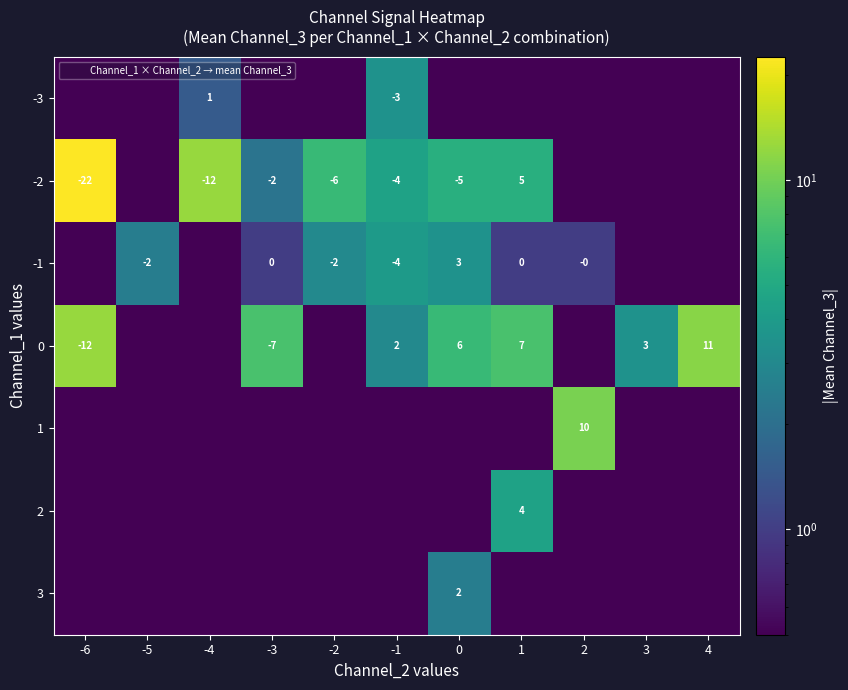

The -1 series shows 1.6 at -1. True or false?

False